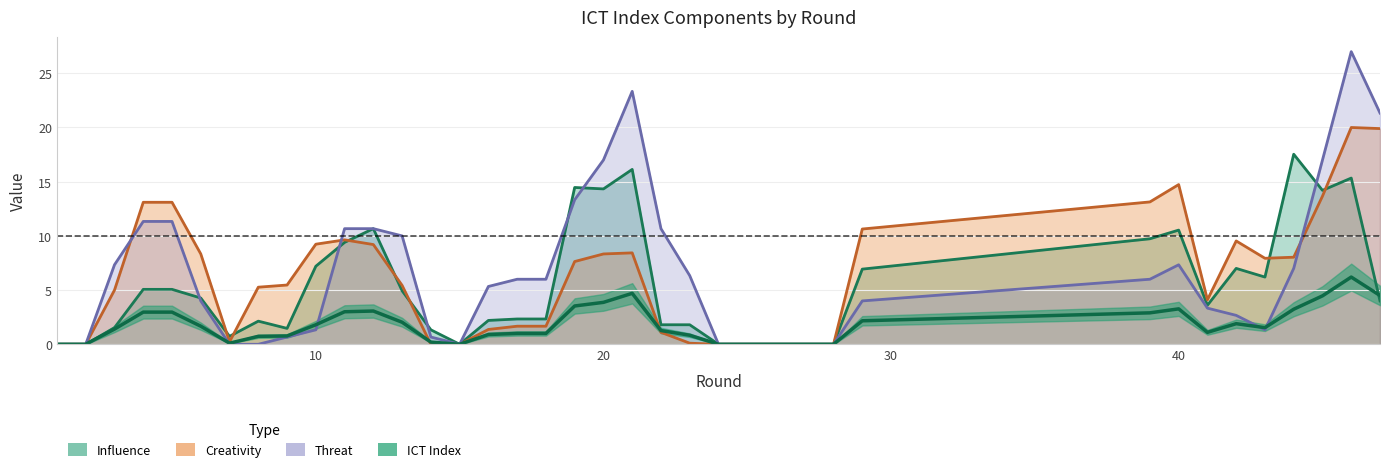

The creativity series shows -15.8 at 14. True or false?

False